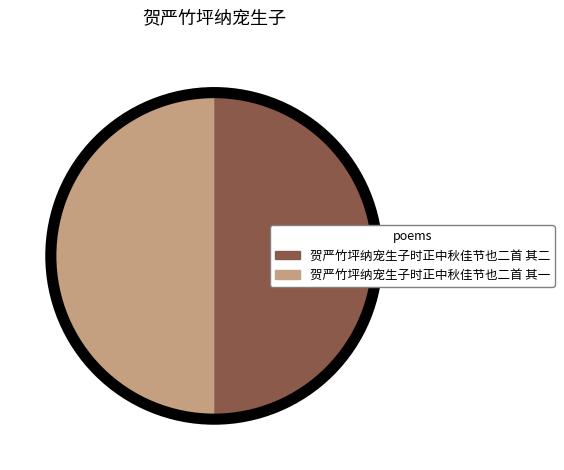

The 贺严竹坪纳宠生子时正中秋佳节也二首 其一 slice represents 50% of the pie. True or false?

True